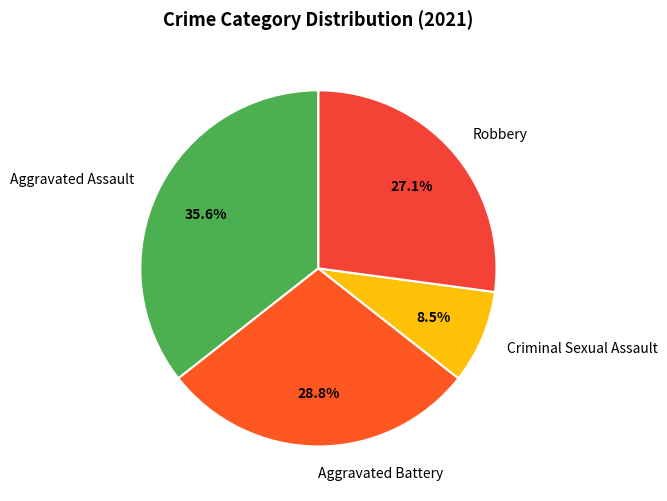

Which has a higher value, Aggravated Assault or Aggravated Battery?

Aggravated Assault